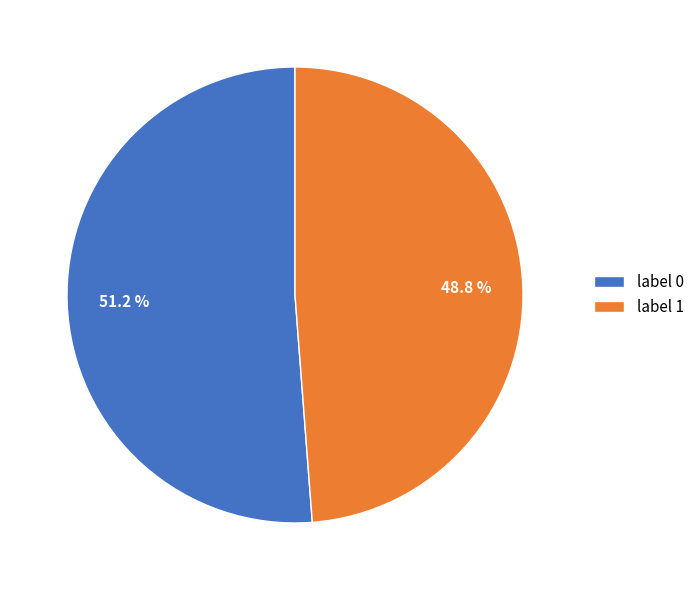

How much of the chart is everything except label 0?

48.8%